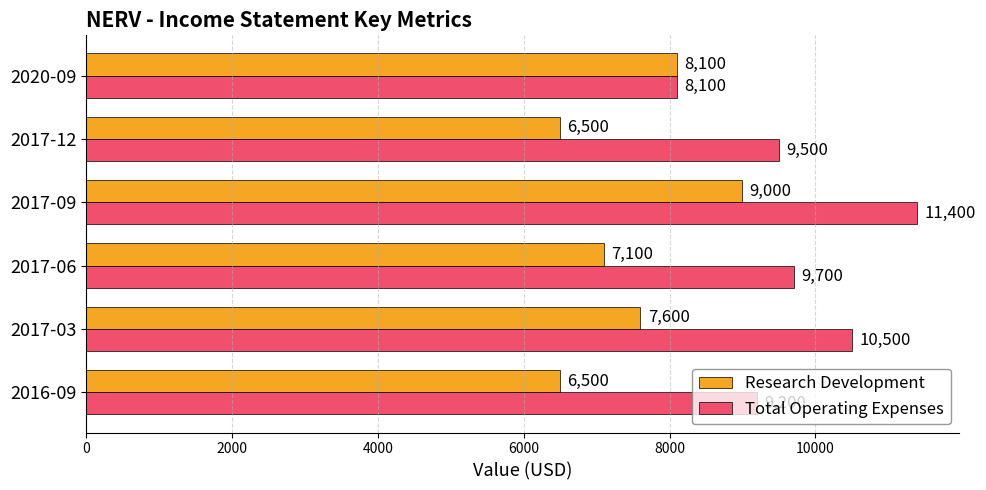

At which category is the sum across all series the highest?

2017-09